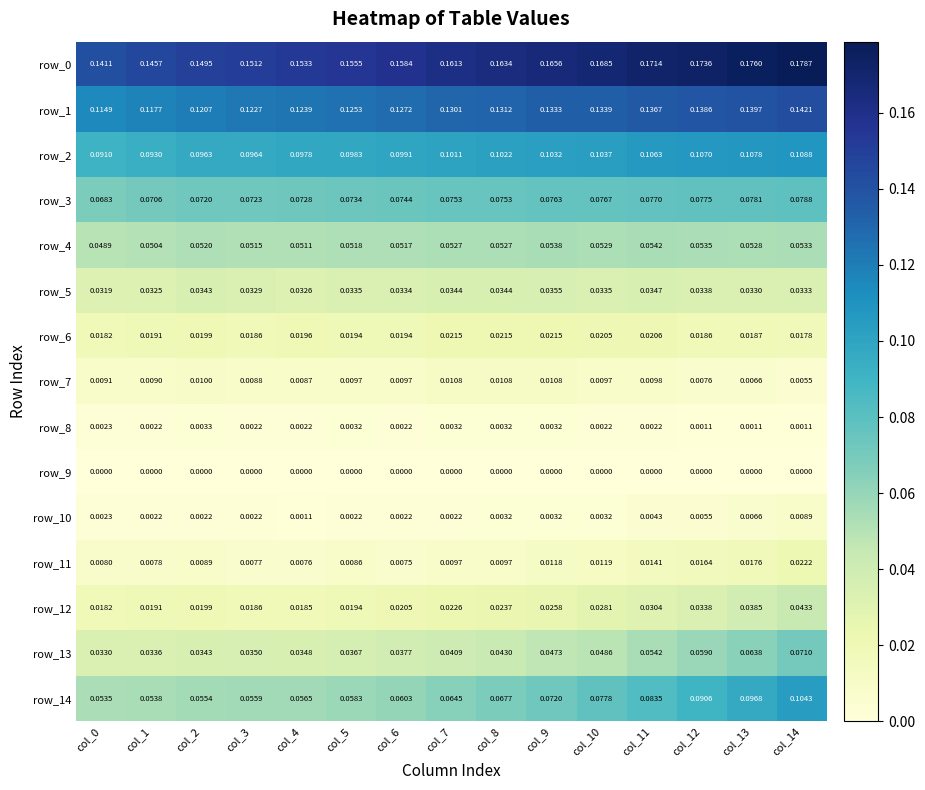

Is the value of row_5 at col_14 greater than the value of row_0 at col_4?

No